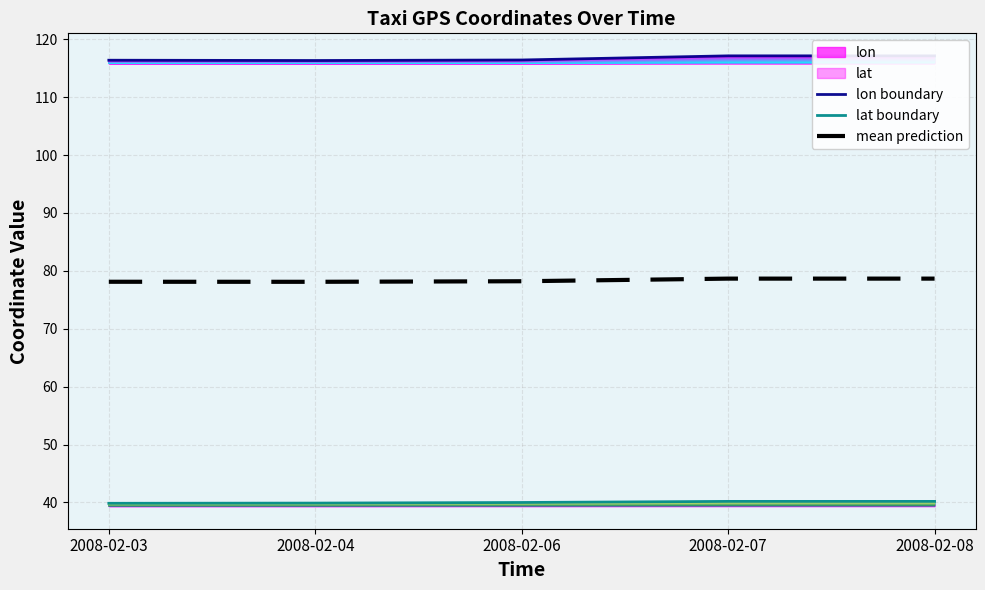

Which category has the highest value across all series?

2008-02-08